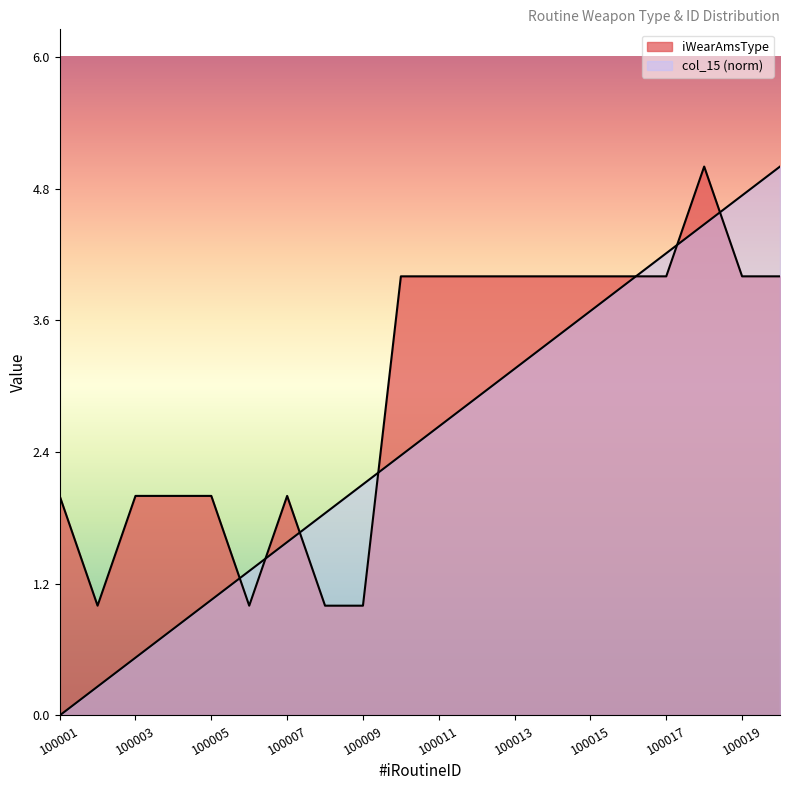

Rank the series at 100008 from lowest to highest value.

iWearAmsType, col_15